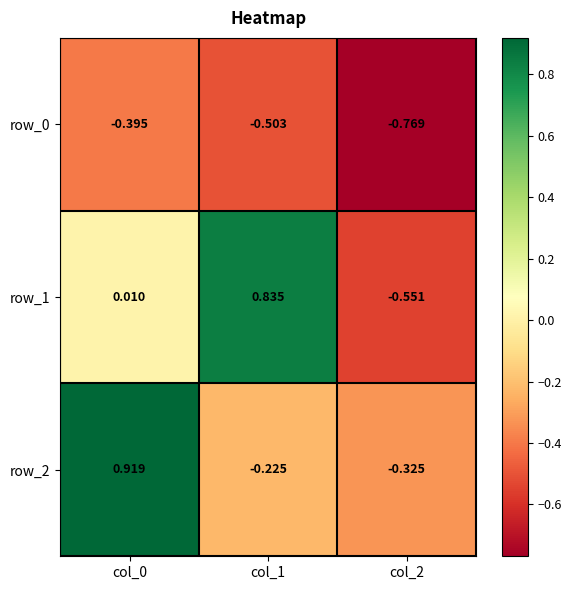

Which series has the largest range (max minus min)?

row_1